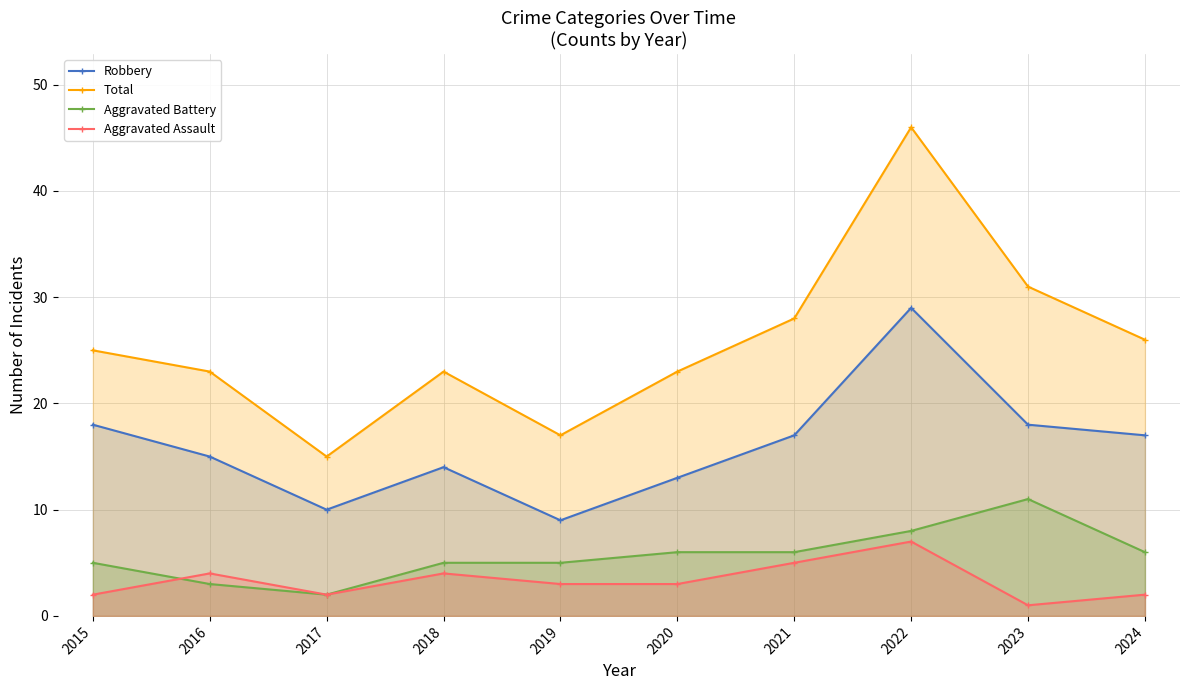

Which series has the largest total across all categories?

Total